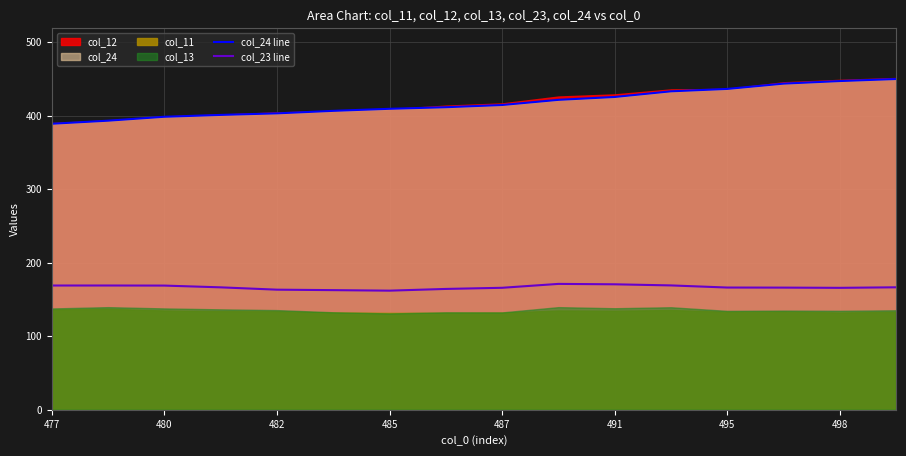

True or false: col_23 line and col_24 line cross at least once.

False